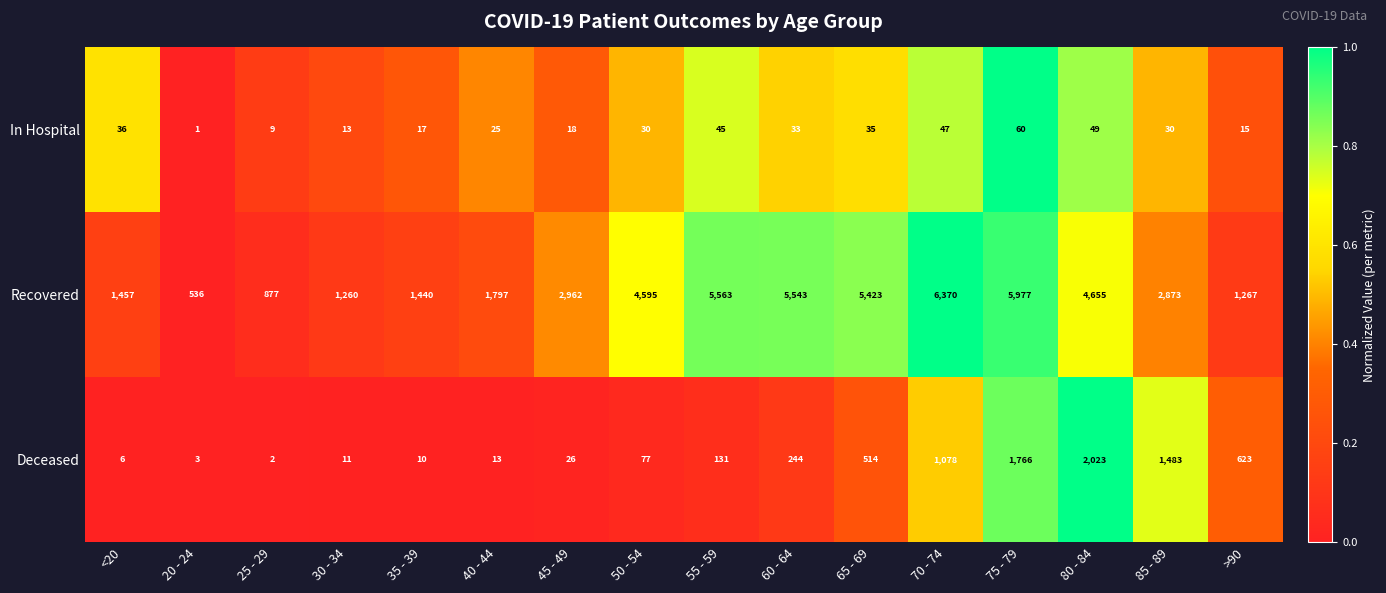

What is the greatest value displayed?

6370